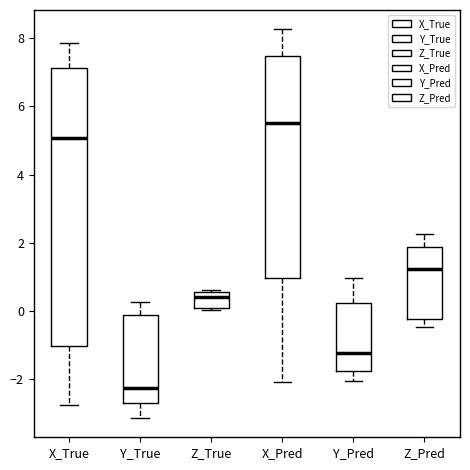

Reading left to right, read every box against the y-axis: the position of its median line, the range the box covers, and the ends of its whiskers. The values are not printed on the chart, so give them approximately, as read against the axis.

X_True: median 5.0, box -1.0 to 7.2, whiskers -2.8 to 7.8
Y_True: median -2.2, box -2.6 to -0.2, whiskers -3.2 to 0.2
Z_True: median 0.4, box 0.0 to 0.6, whiskers 0.0 (just below the box's lower edge) to 0.6 (just above the box's upper edge)
X_Pred: median 5.4, box 1.0 to 7.4, whiskers -2.0 to 8.2
Y_Pred: median -1.2, box -1.8 to 0.2, whiskers -2.0 to 1.0
Z_Pred: median 1.2, box -0.2 to 1.8, whiskers -0.4 to 2.2